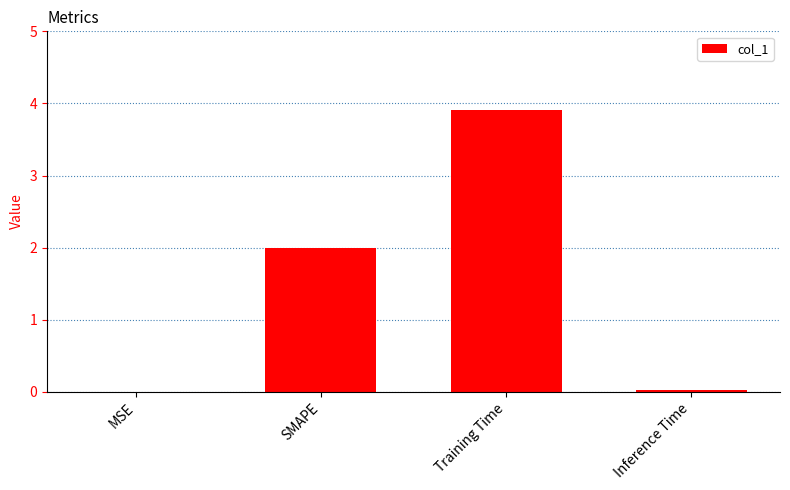

True or false: the data shows 5.2 at Training Time.

False